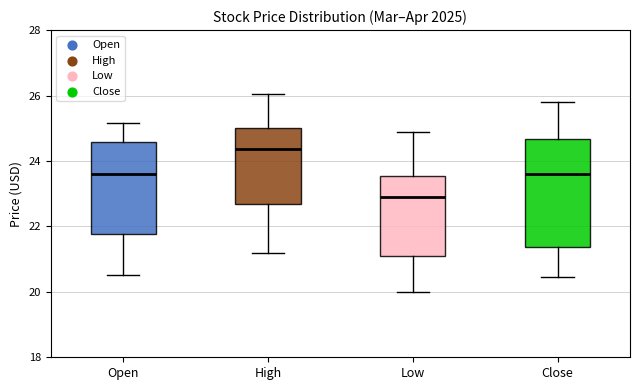

Where does the lower whisker of the box for Low end on the y-axis? The values are not printed on the chart, so give them approximately, as read against the axis.

20.0